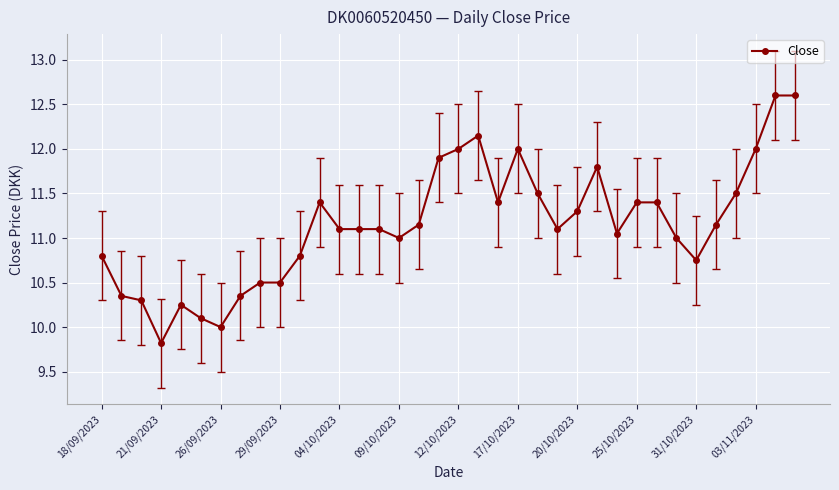

What is the difference between the maximum and second lowest values?

2.6